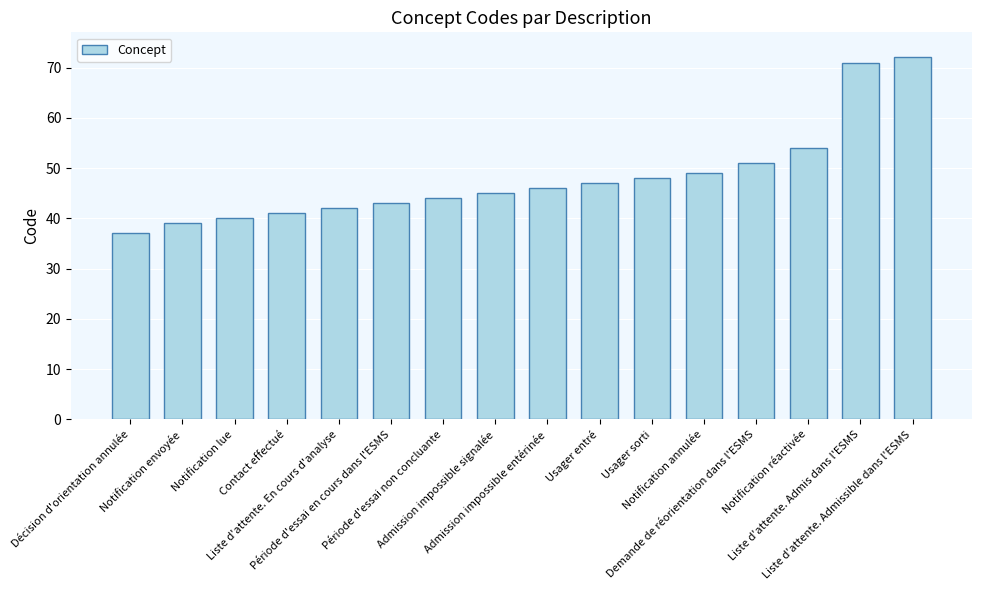

Reading left to right, transcribe all the data shown in this chart.

Décision d'orientation annulée=37	Notification envoyée=39	Notification lue=40	Contact effectué=41	Liste d'attente. En cours d'analyse=42	Période d'essai en cours dans l'ESMS=43	Période d'essai non concluante=44	Admission impossible signalée=45	Admission impossible entérinée=46	Usager entré=47	Usager sorti=48	Notification annulée=49	Demande de réorientation dans l'ESMS=51	Notification réactivée=54	Liste d'attente. Admis dans l'ESMS=71	Liste d'attente. Admissible dans l'ESMS=72